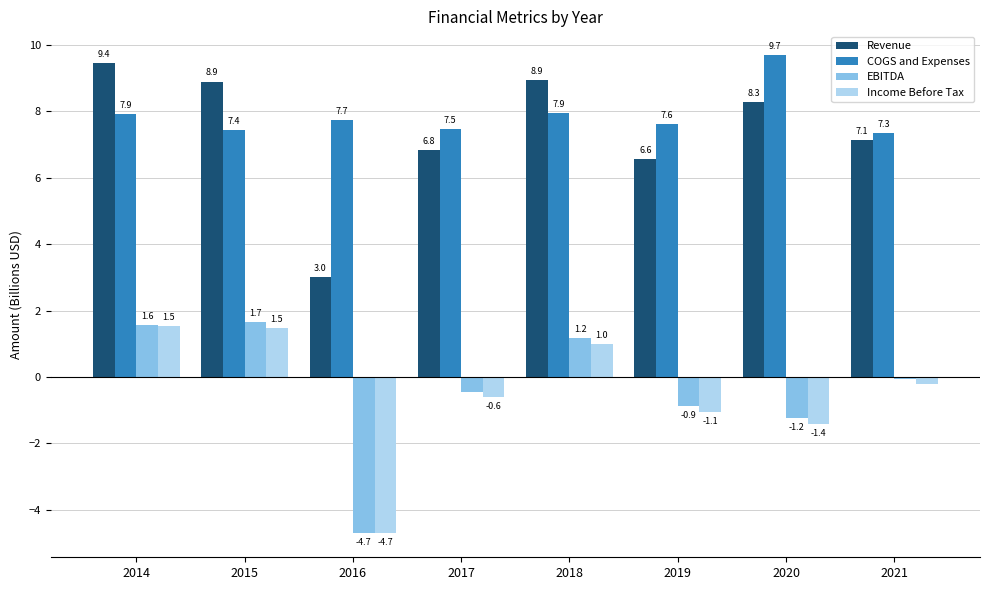

The value of Income Before Tax at 2020 is -2.5. True or false?

False